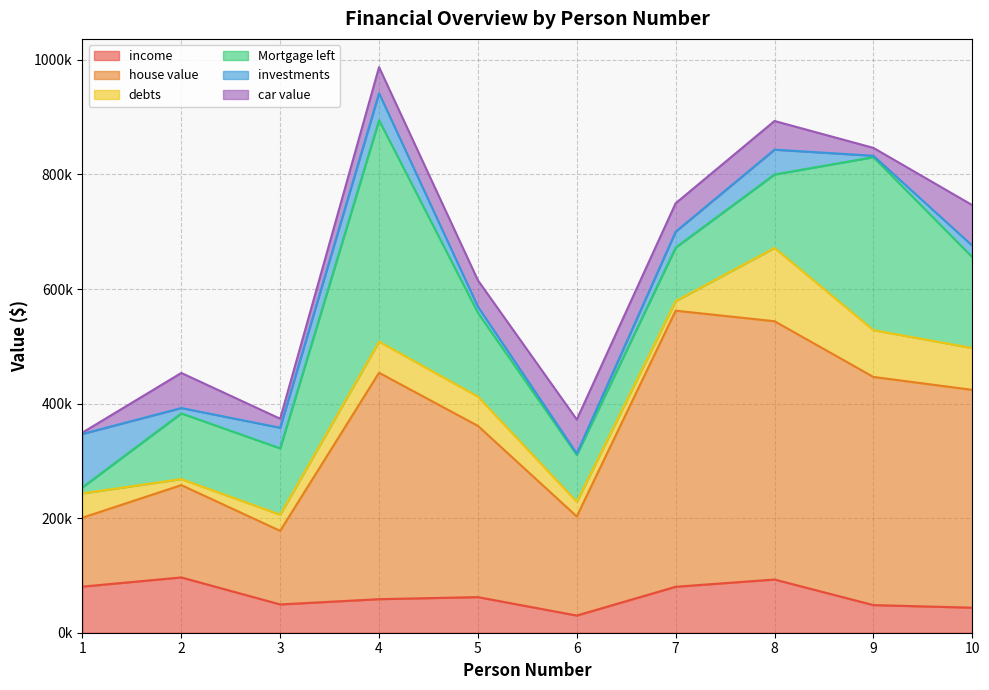

Which has a higher value, 1 or 7?

1